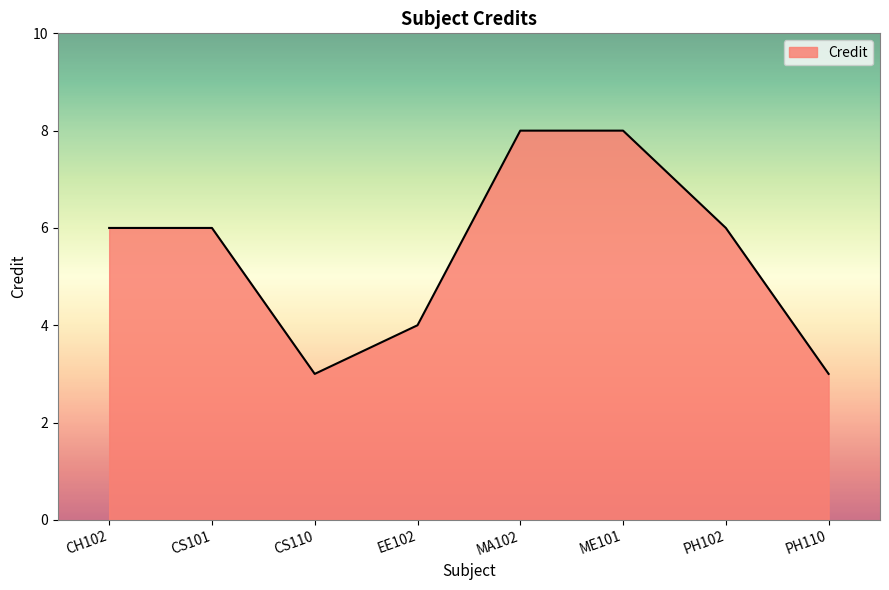

What is the difference between the maximum and minimum values?

5